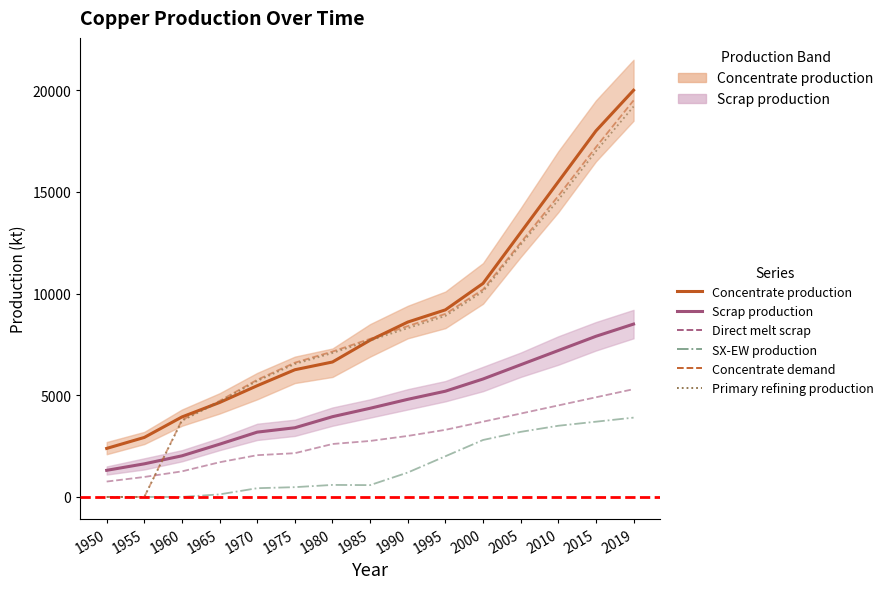

True or false: Concentrate production has more than 1 interior local peaks.

False